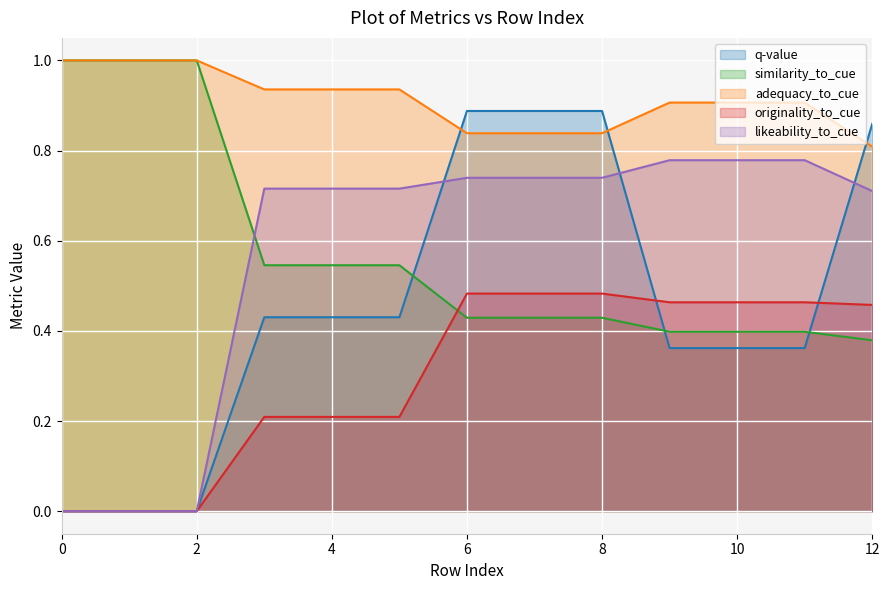

Which series has the largest total across all categories?

adequacy_to_cue